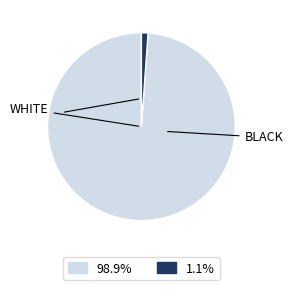

Is there a majority slice in this chart?

Yes